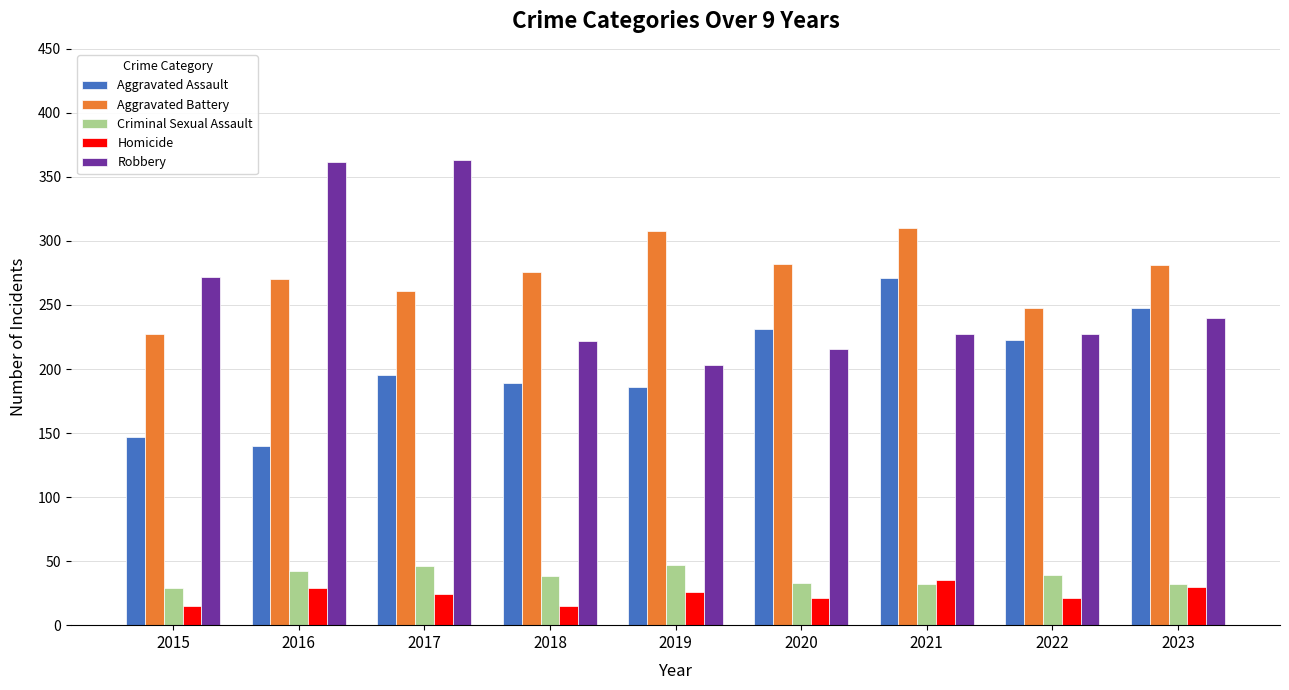

What is the total value across all series at 2018?

740